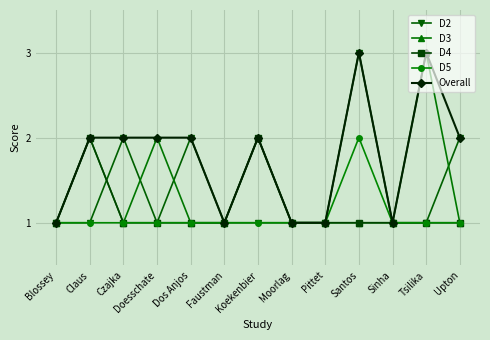

What are all the series names shown in the legend?

D2, D3, D4, D5, Overall